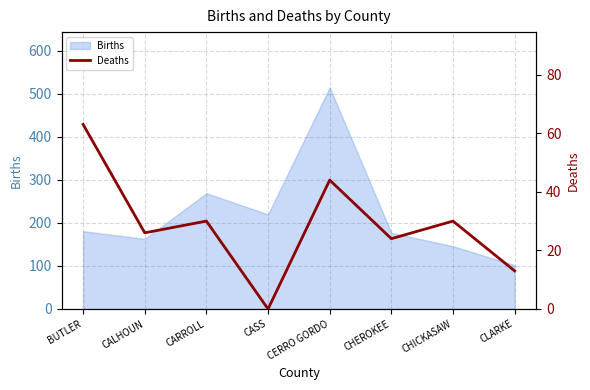

At which label does the data first exceed 30?

BUTLER